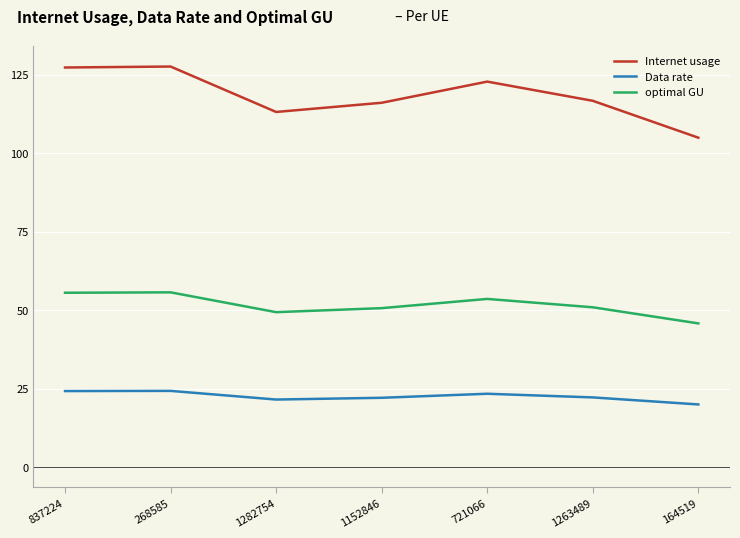

List the series in order of their peak value, highest first.

Internet usage, optimal GU, Data rate